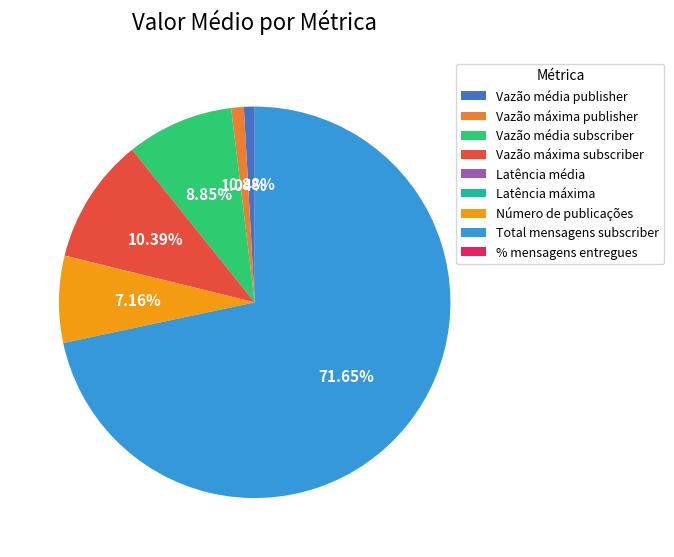

What is the largest slice in the pie chart?

Total mensagens subscriber